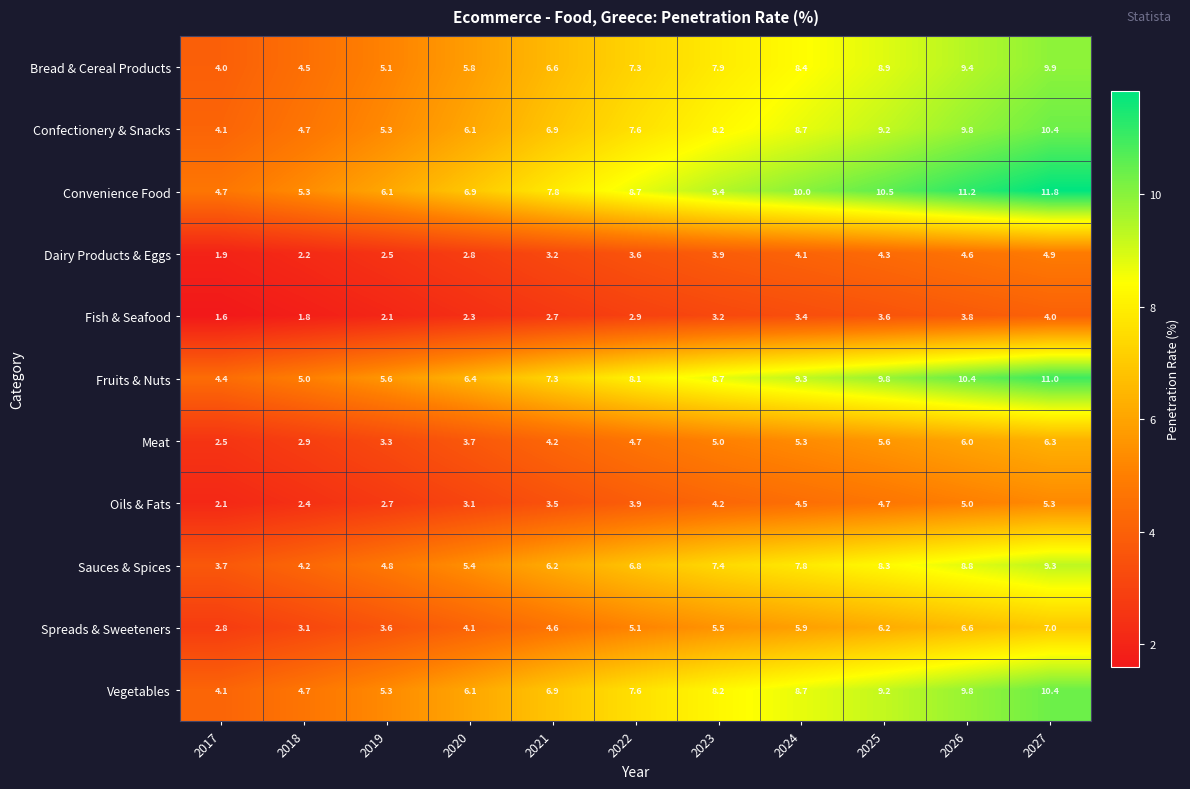

At which category does the chart reach its minimum across all series?

2017